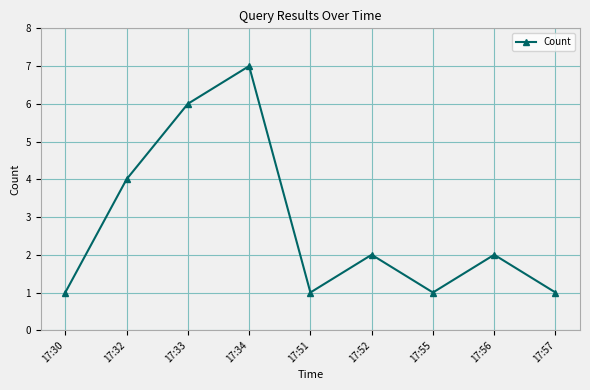

What is the ratio of the value at 17:57 to the value at 17:34?

0.1